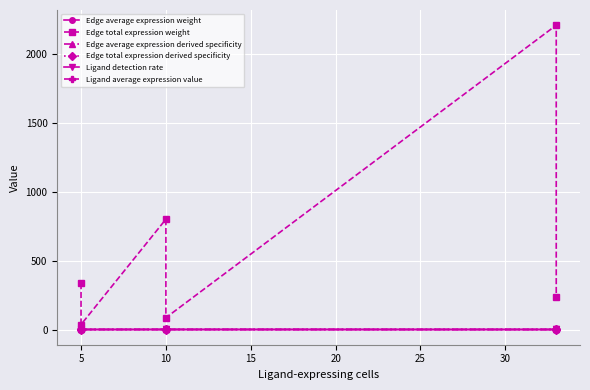

What is the difference between the second highest and second lowest values in the Ligand average expression value series?

0.4